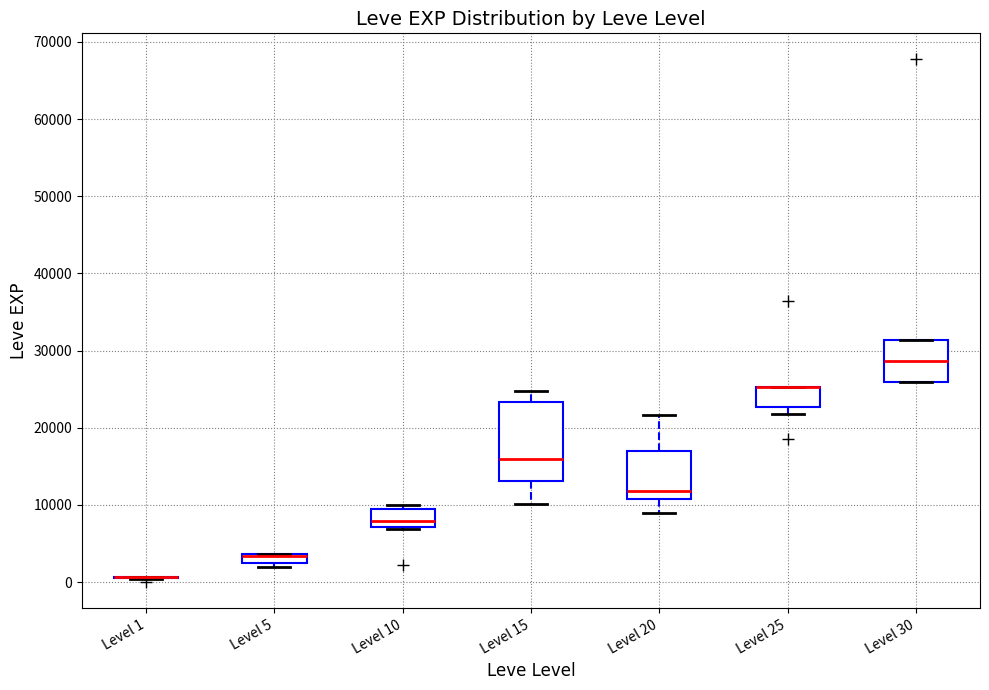

Where does the median line of the box for Level 20 sit on the y-axis? The values are not printed on the chart, so give them approximately, as read against the axis.

12000